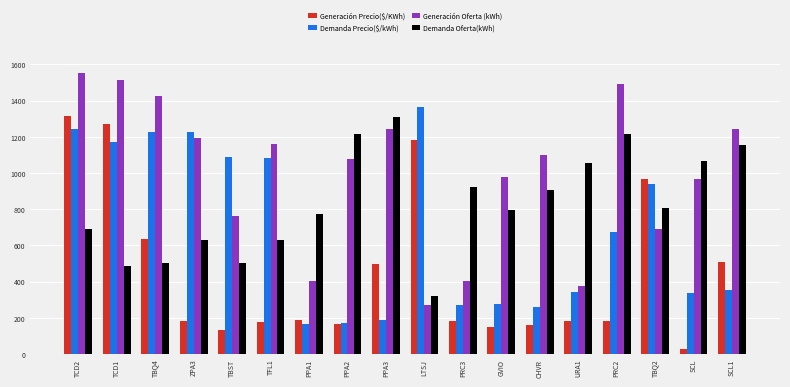

At which label does Demanda Precio($/kWh) first exceed 672?

TCD2